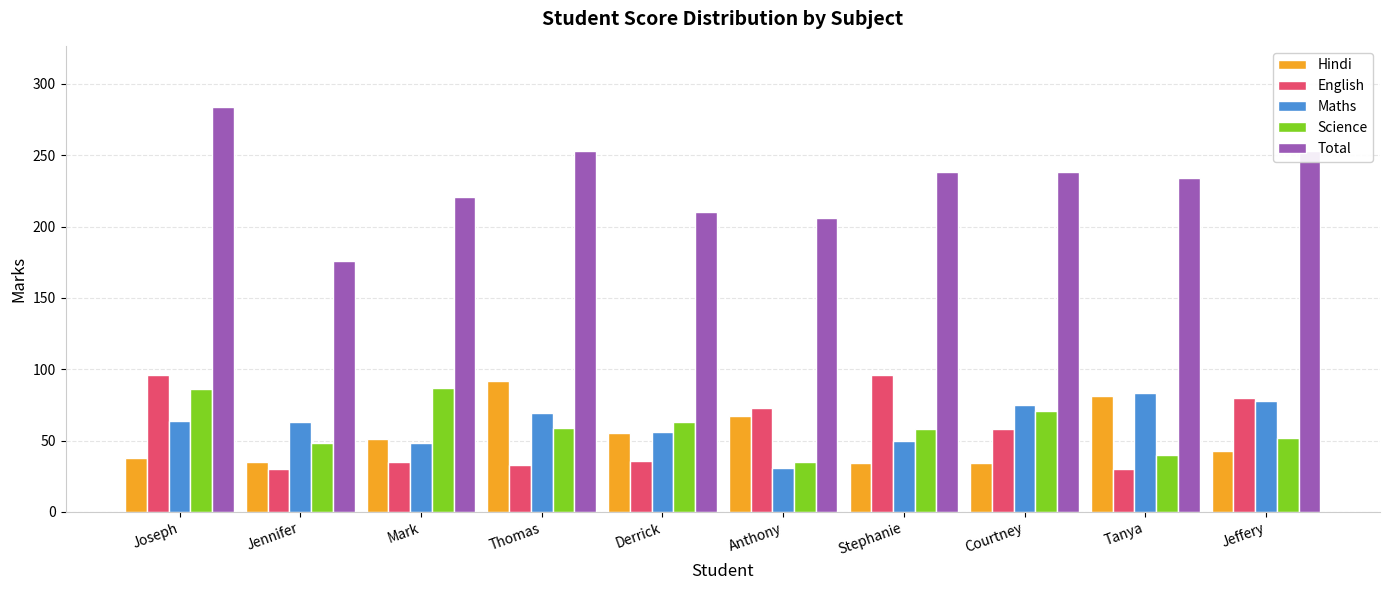

What is the label of the 6th bar from the right?

Derrick